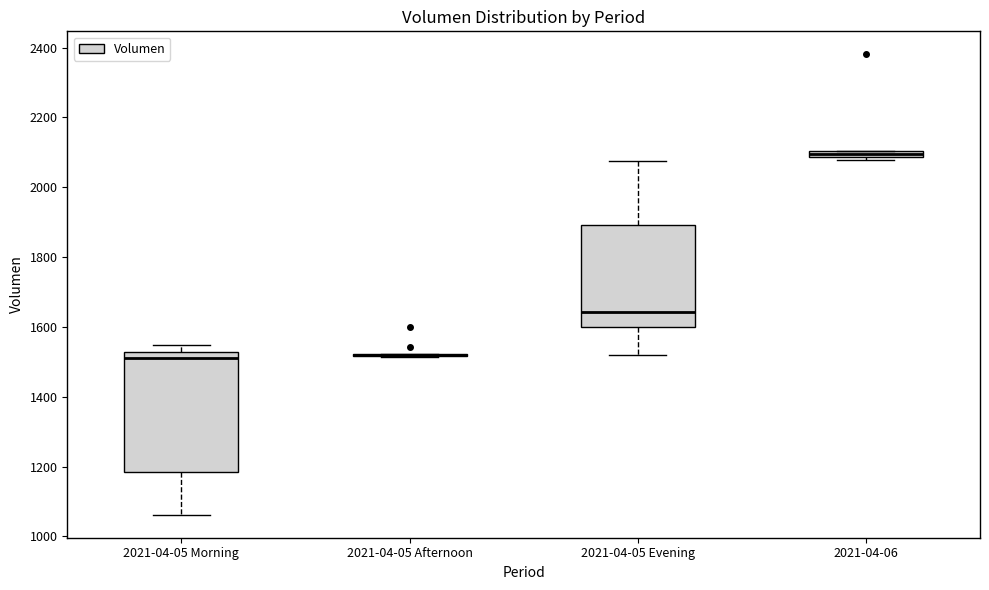

Comparing the boxes themselves (not the whiskers), which one is the tallest?

2021-04-05 Morning